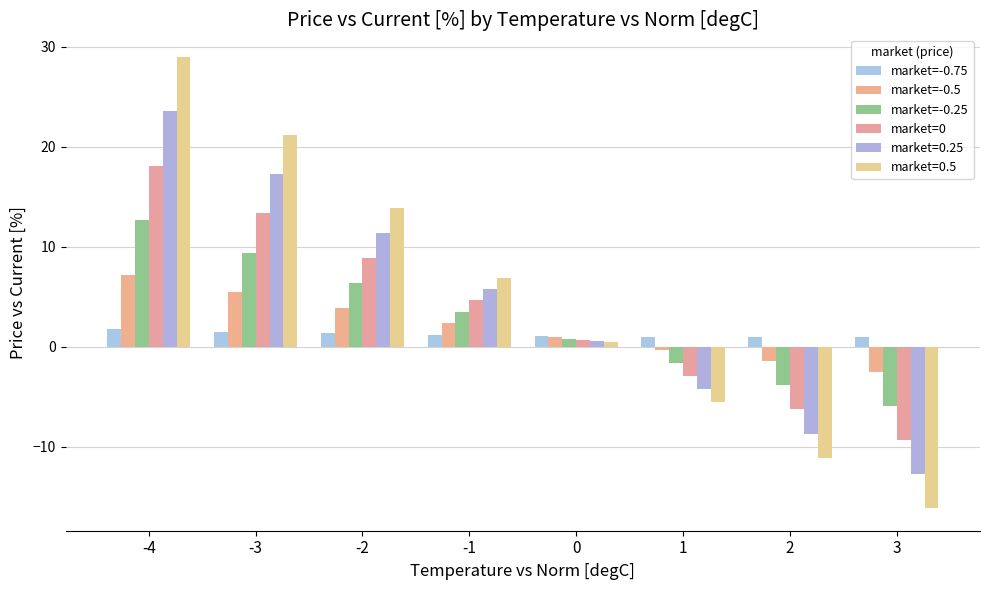

At which label is market=-0.25 closest to 3?

-1